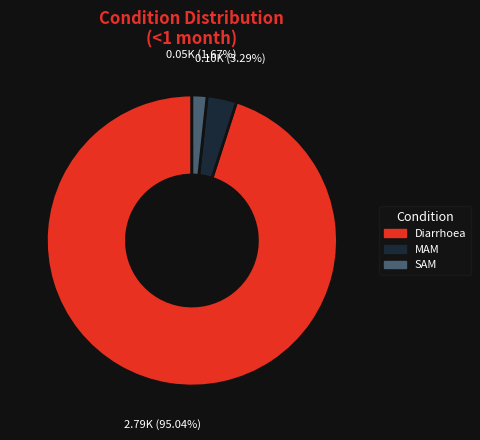

Is there a majority slice in this chart?

Yes